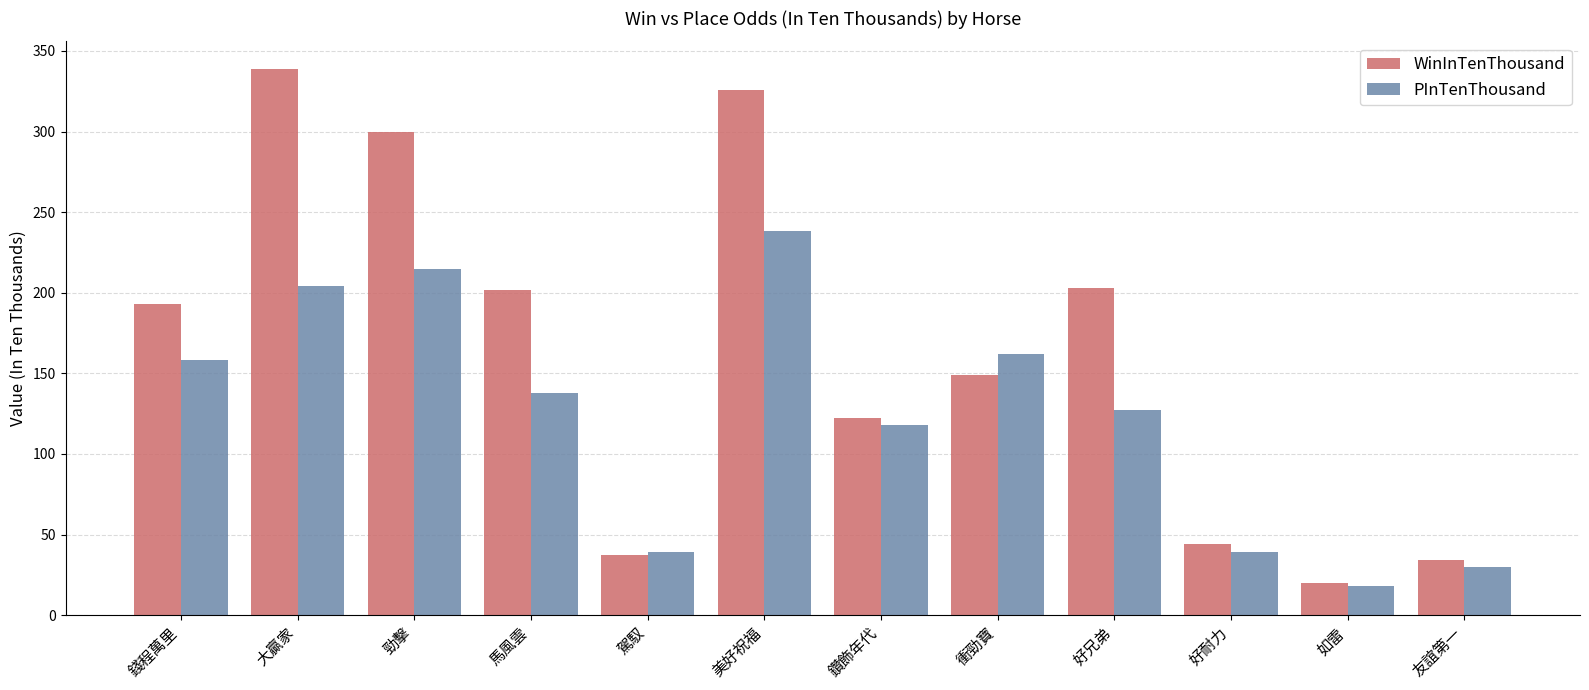

What is the value of the PInTenThousand bar at the 6th from the left?

238